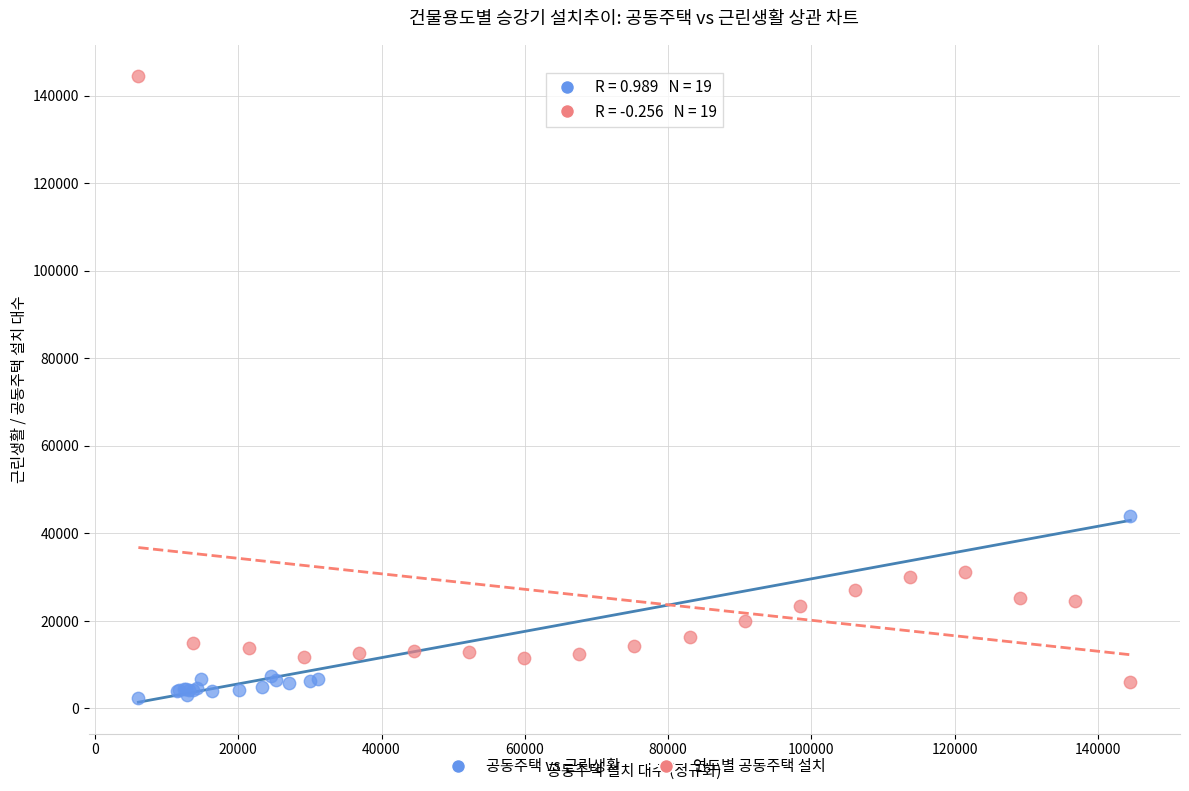

Which series reaches the maximum Y coordinate?

연도별 공동주택 설치